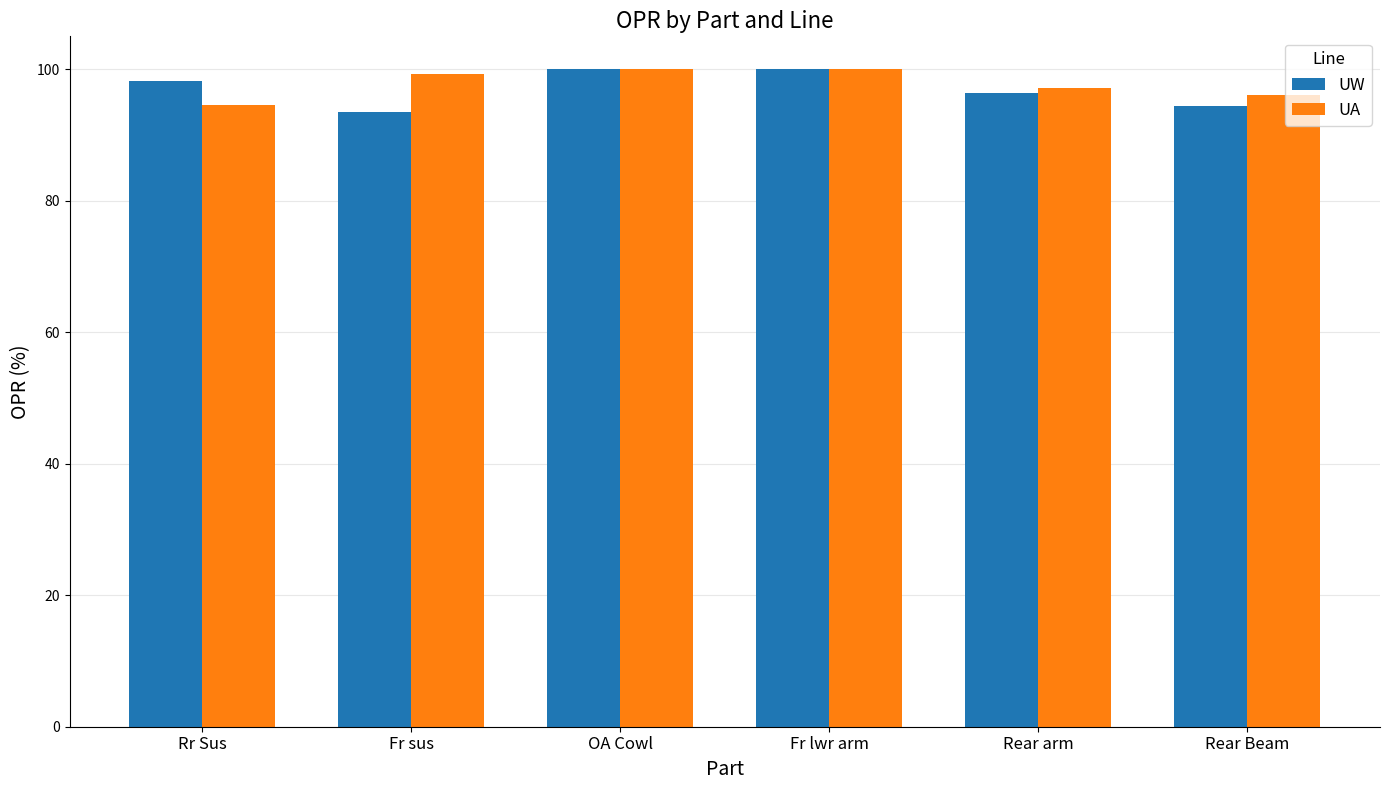

How many bars are there in each group?

2